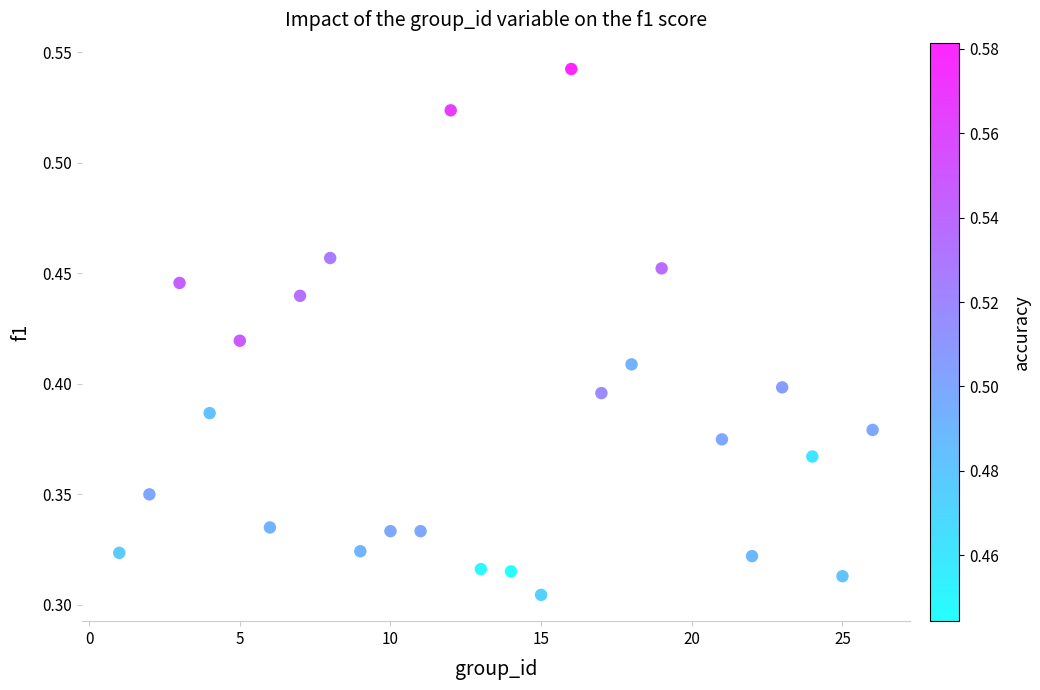

What is the range of X values (max minus min)?

25.0